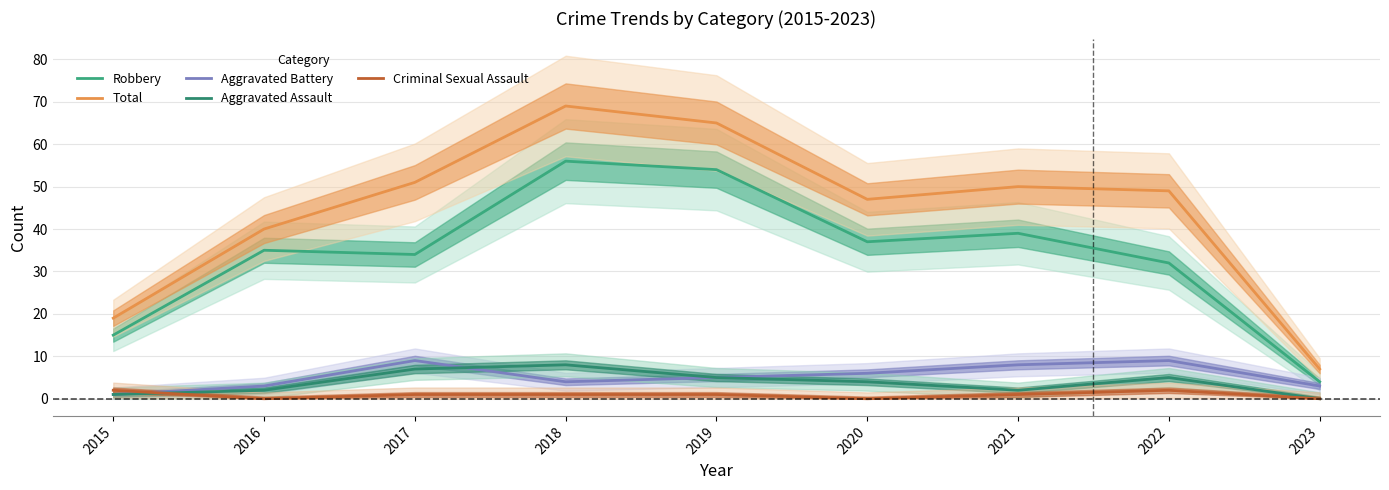

True or false: Aggravated Battery has a value of 6 at 2020.

True